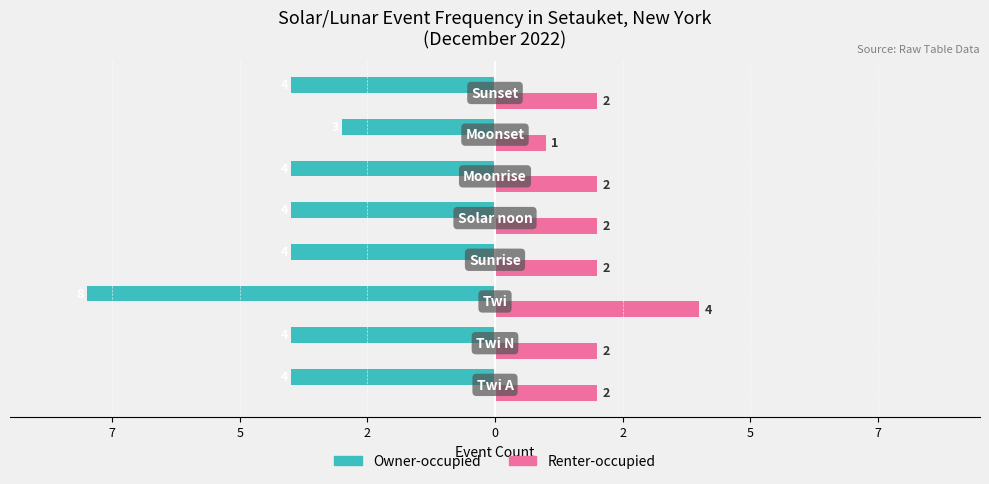

Reading left to right, what are all the values shown in this chart?

Owner-occupied: -4	-4	-8	-4	-4	-4	-3	-4
Renter-occupied: 2	2	4	2	2	2	1	2